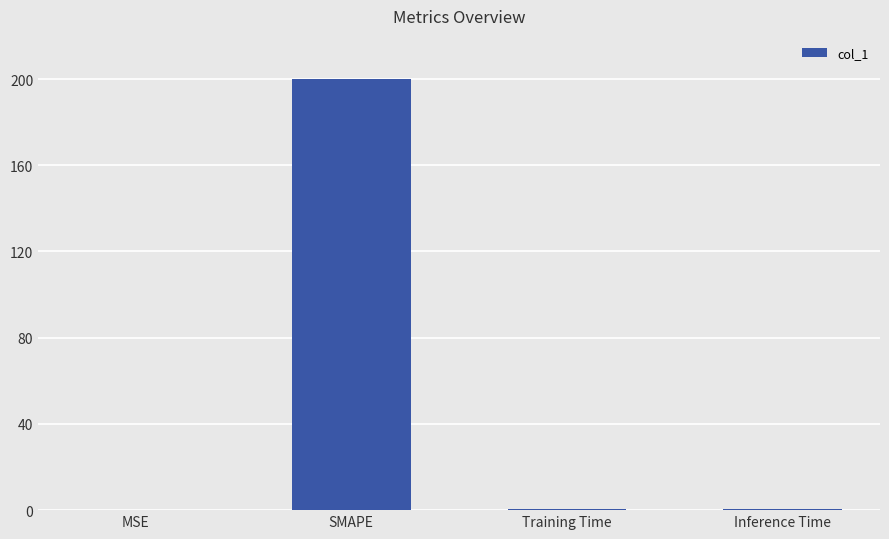

What is the sum of all values?

200.8